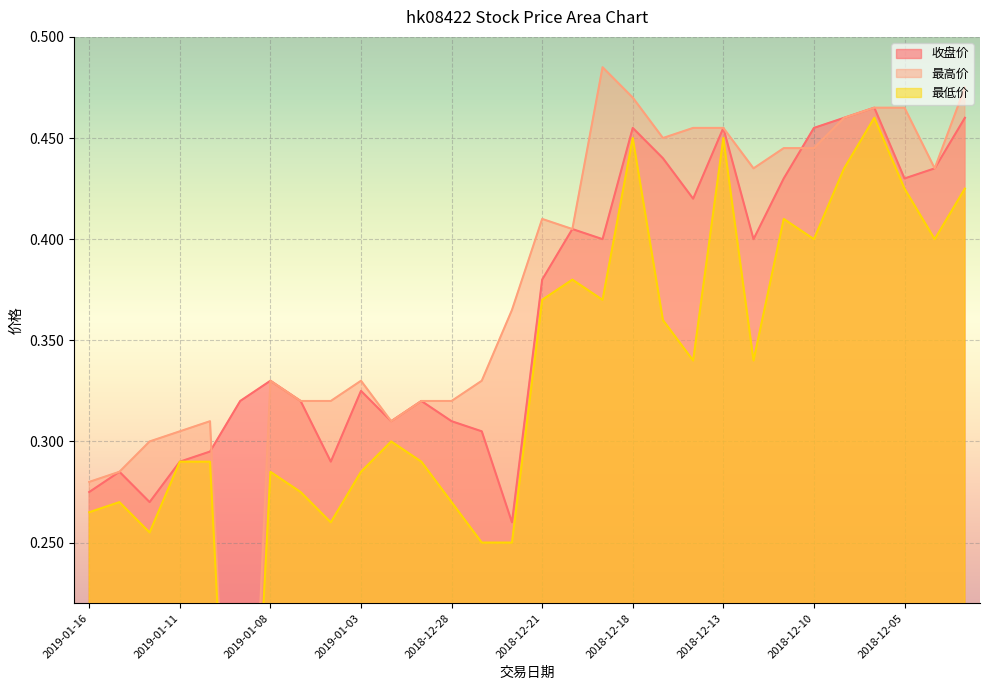

How many 最低价 values are between 0 and 1?

30